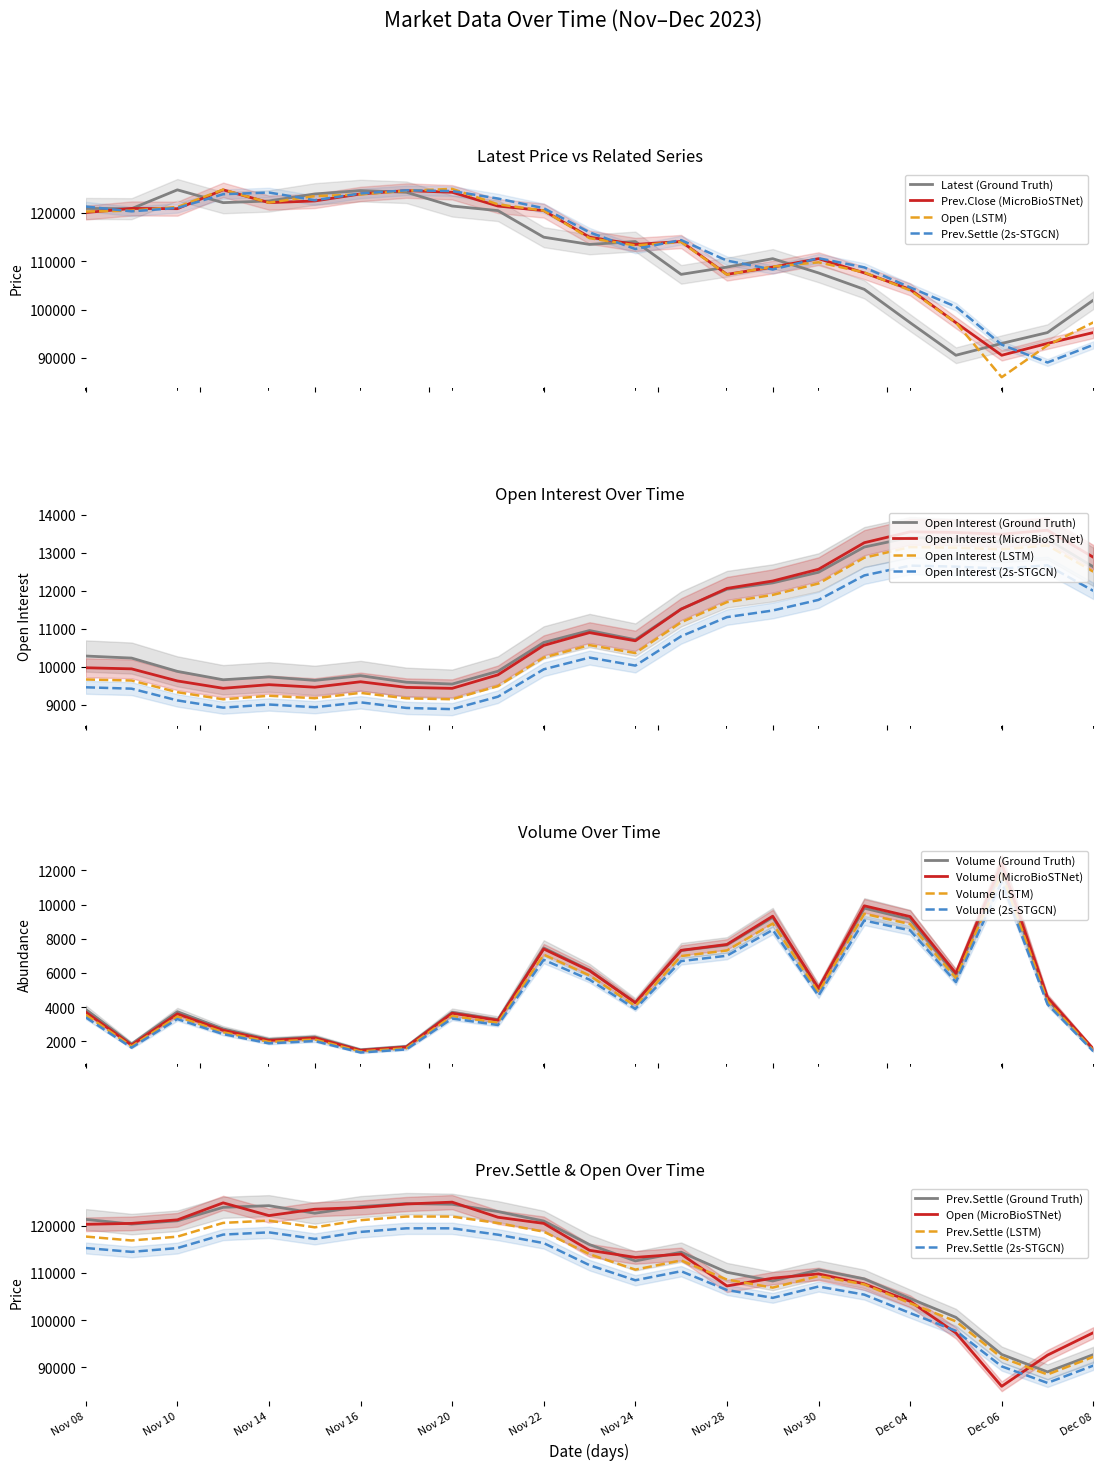

The value of Prev.Settle at Nov 21 is 123000. True or false?

True